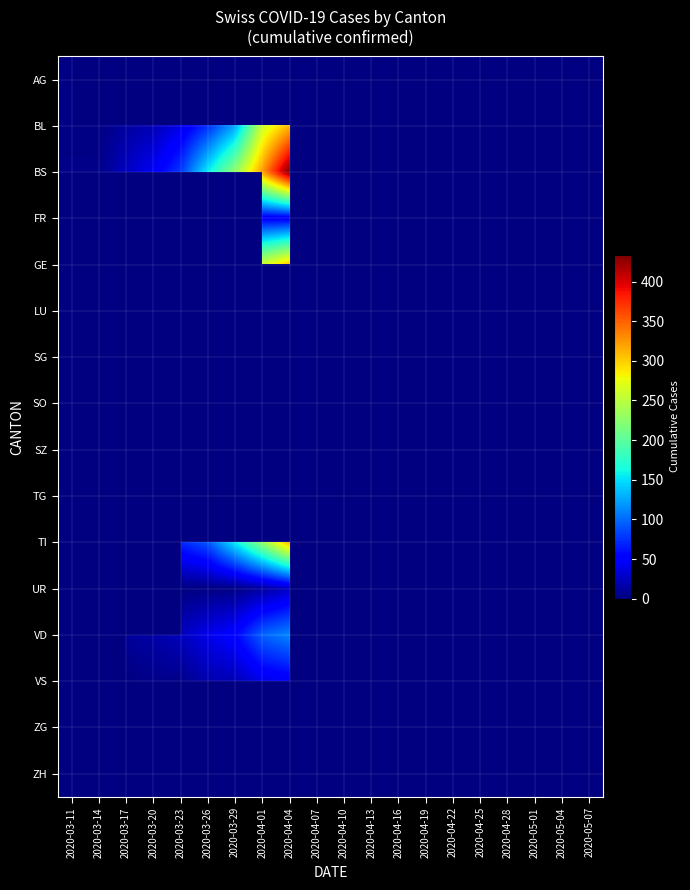

What is the greatest value displayed?

434.0